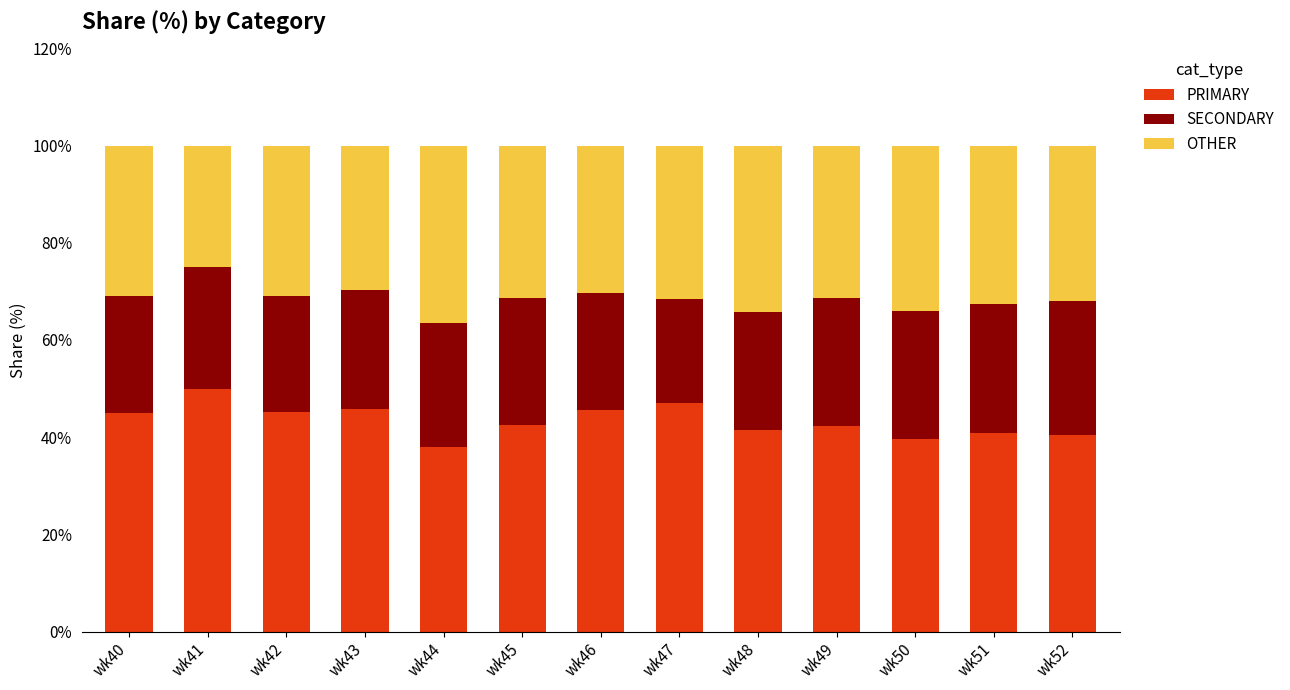

How many categories are shown in the chart?

13